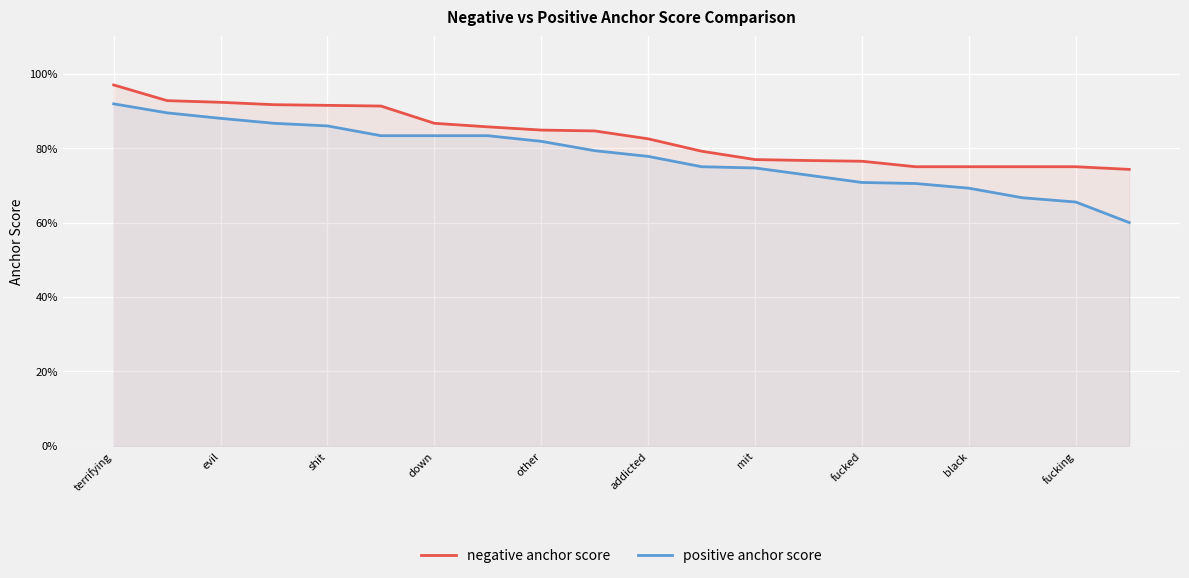

At how many categories does at least one series exceed 0?

20